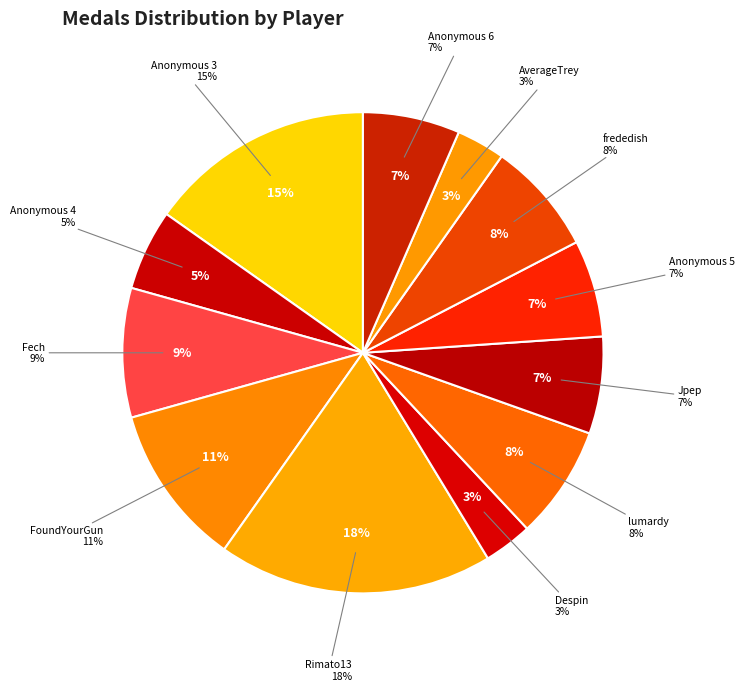

To the nearest percent, what is the difference between the largest and smallest slice percentages?

15%